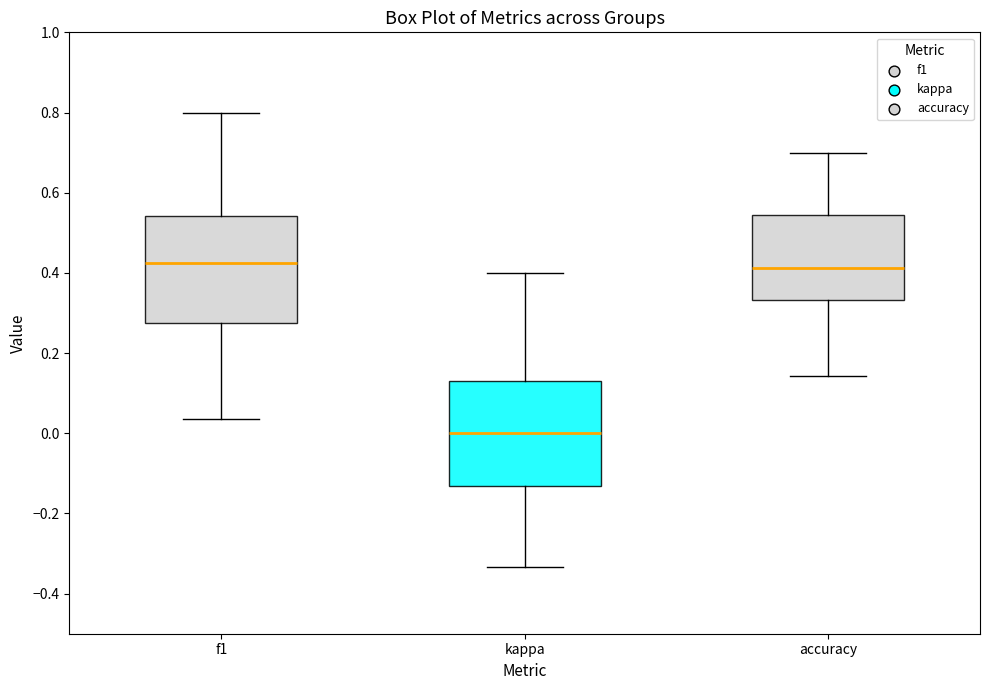

Reading left to right, read every box against the y-axis: the position of its median line, the range the box covers, and the ends of its whiskers. The values are not printed on the chart, so give them approximately, as read against the axis.

f1: median 0.42, box 0.28 to 0.54, whiskers 0.04 to 0.80
kappa: median 0.00, box -0.14 to 0.14, whiskers -0.34 to 0.40
accuracy: median 0.42, box 0.34 to 0.54, whiskers 0.14 to 0.70